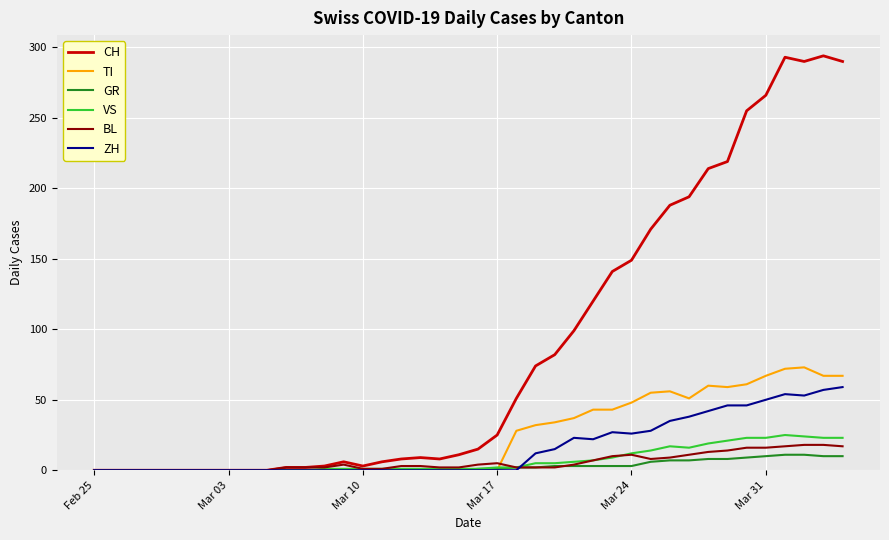

Which series has the largest range (max minus min)?

CH